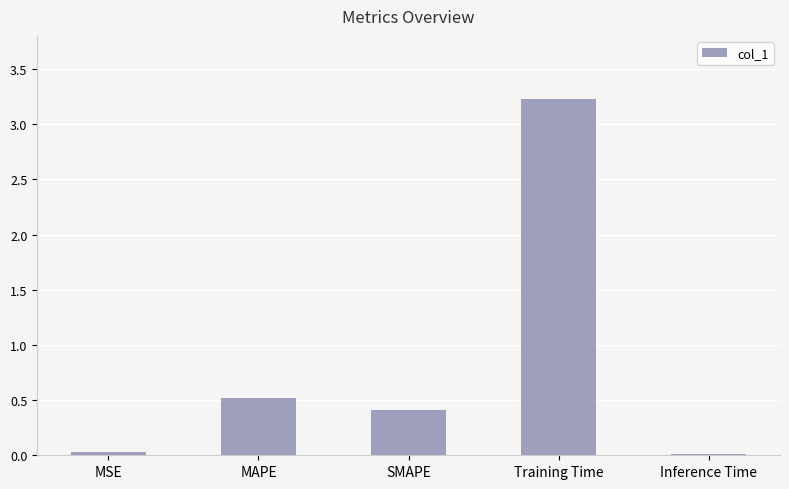

How many bars are there in total?

5